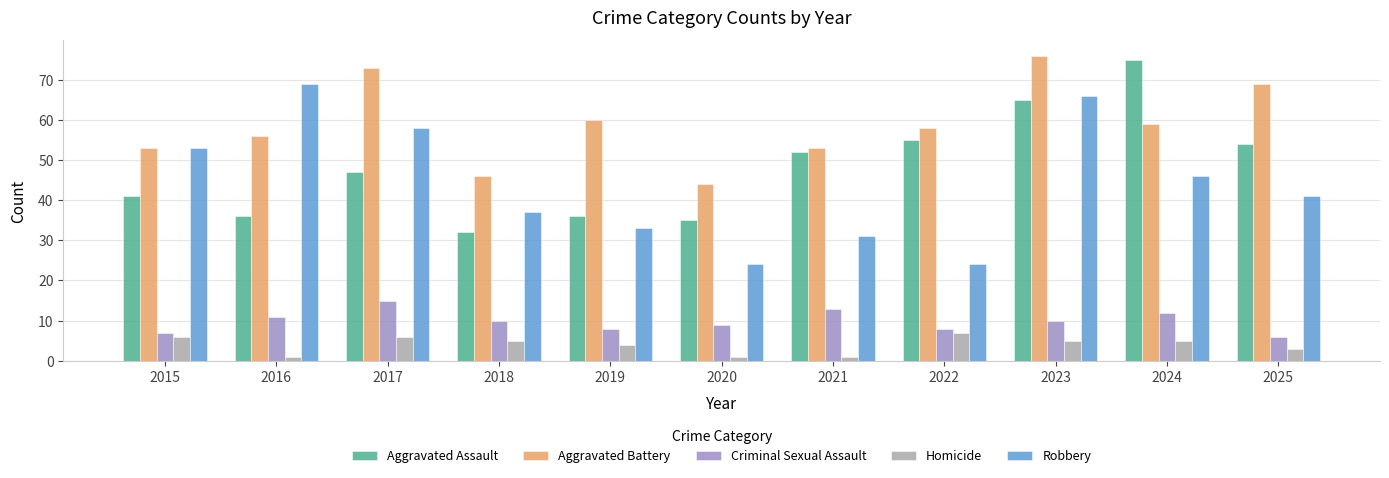

Between 2023 and 2025, which series saw the biggest shift?

Robbery